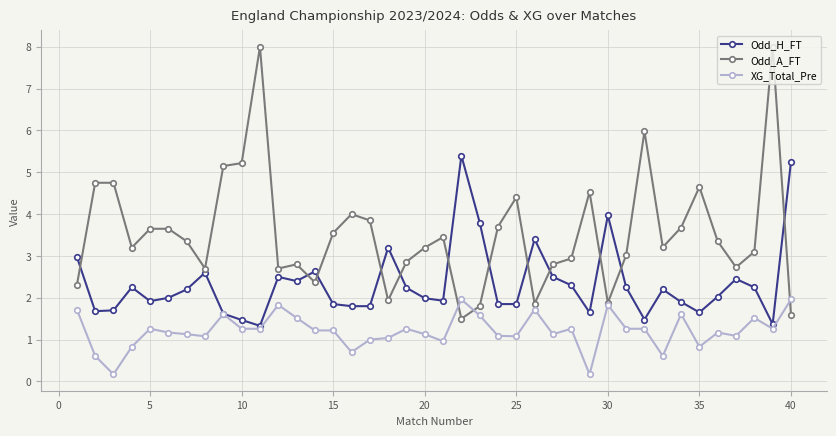

What is the highest value of the Odd_A_FT series?

8.0